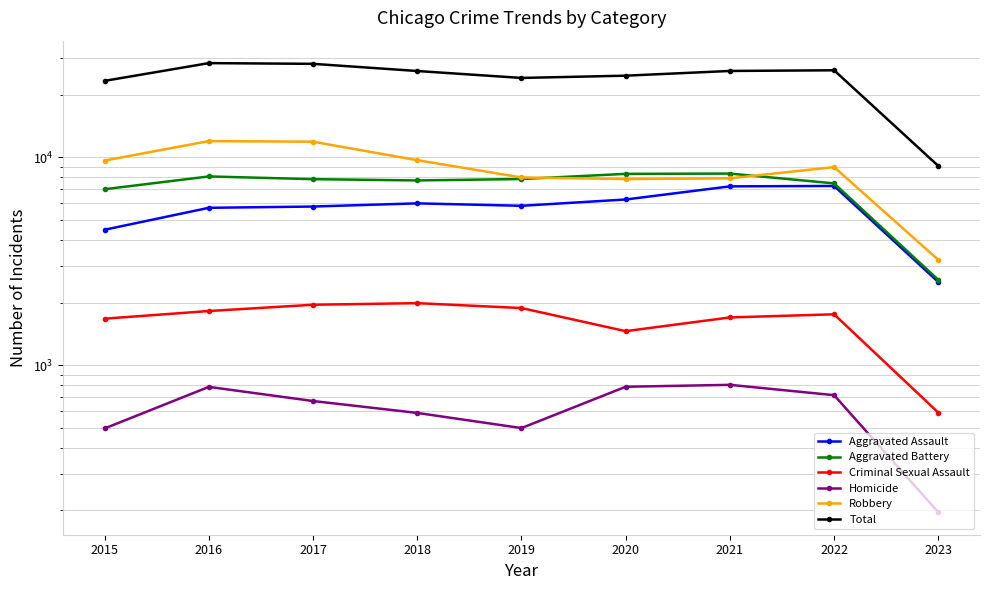

What is the difference between the Robbery values at 2022 and 2016?

2992